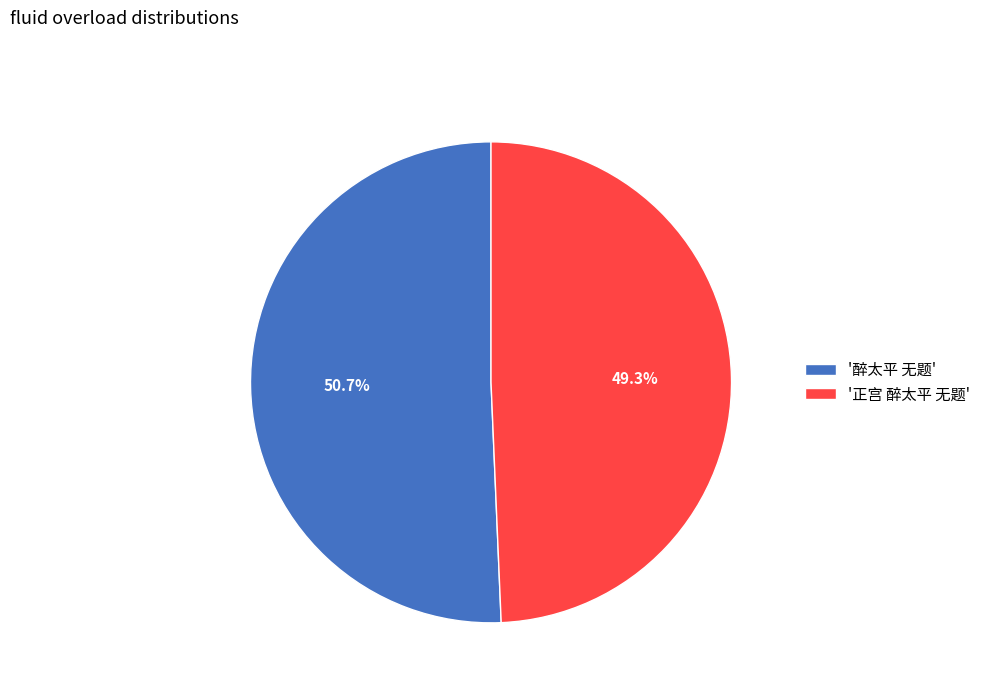

What is the majority slice?

'醉太平 无题'